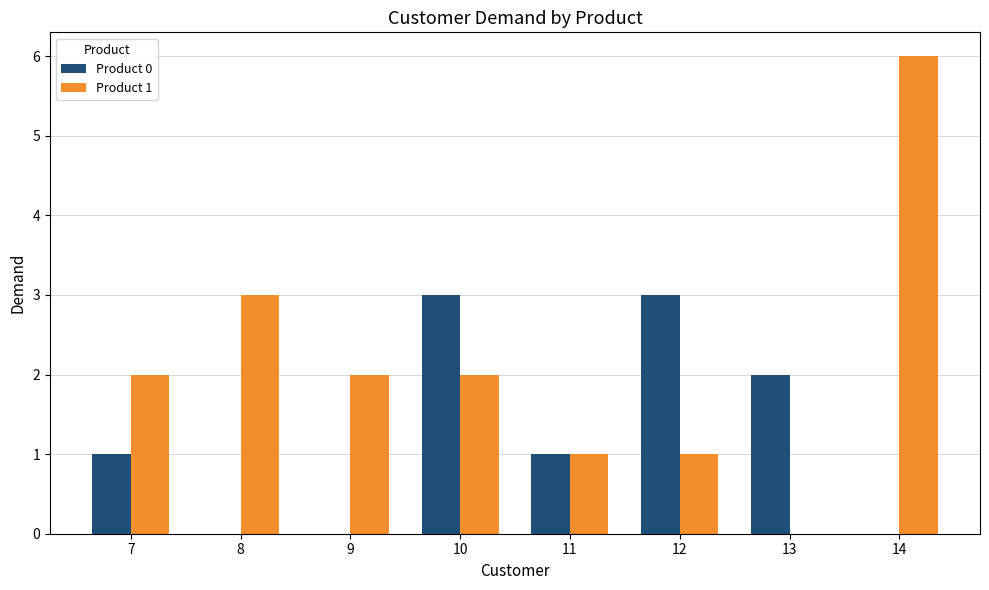

Is it true that Product 0 equals 2 at 14?

False